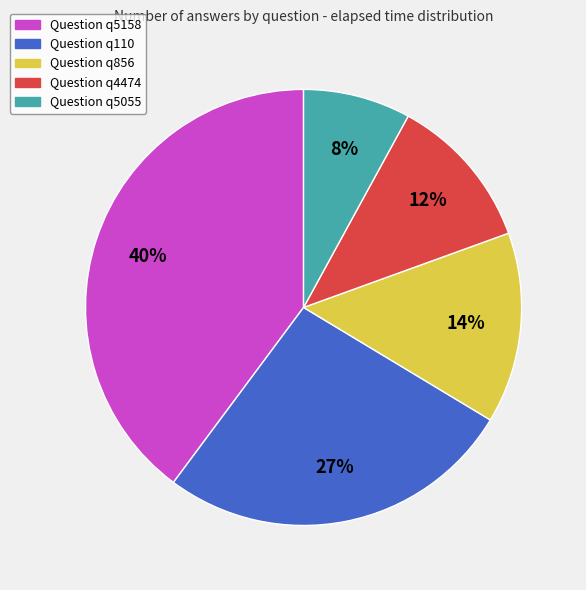

How many slices are in this pie chart?

5